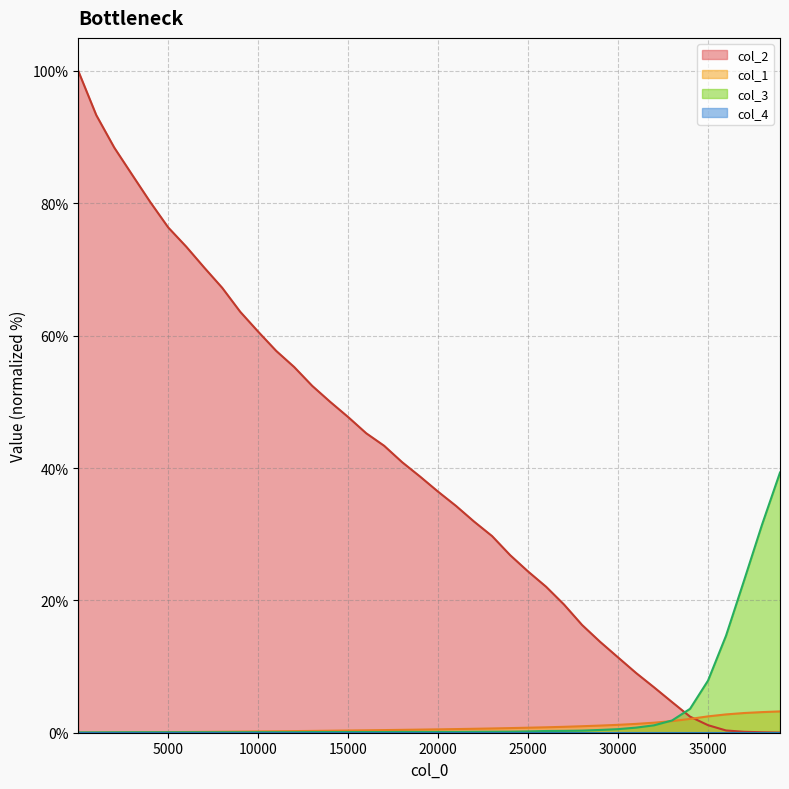

What is the maximum value for col_1?

3.2